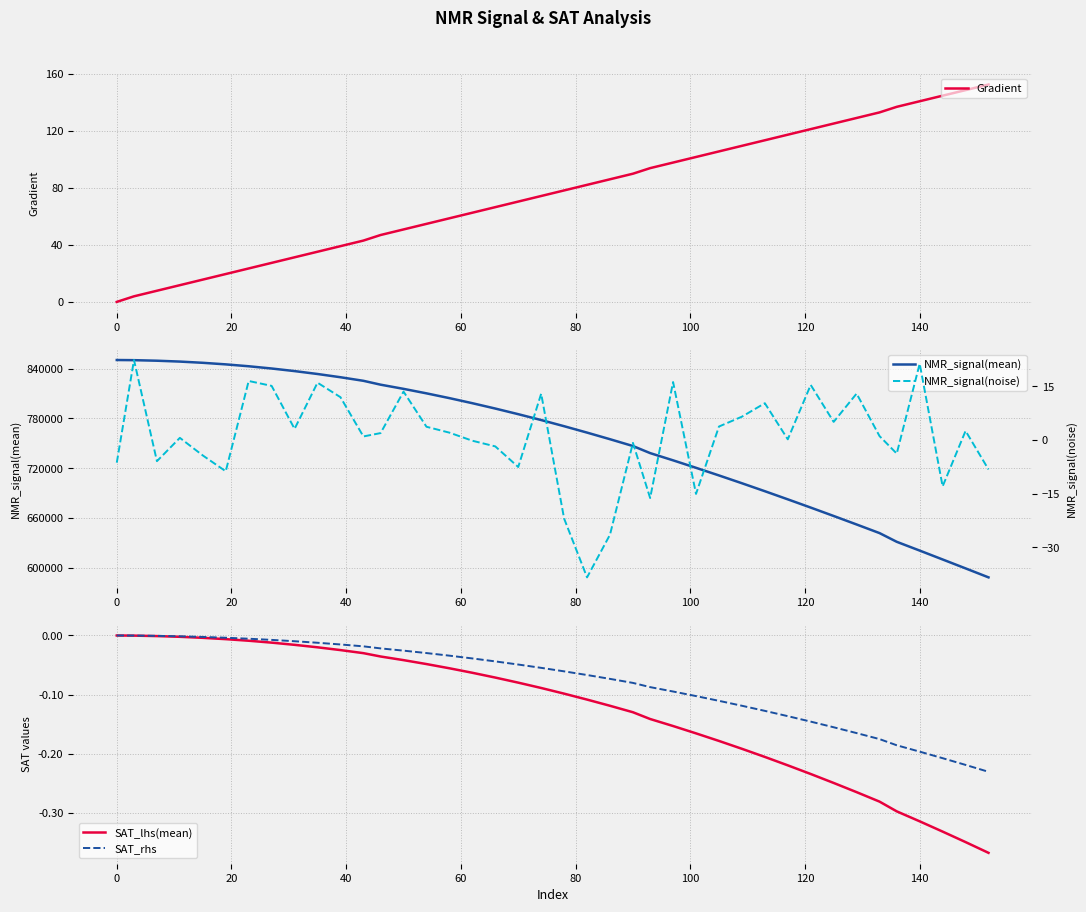

True or false: NMR_signal(mean) and NMR_signal(noise) cross at least once.

False